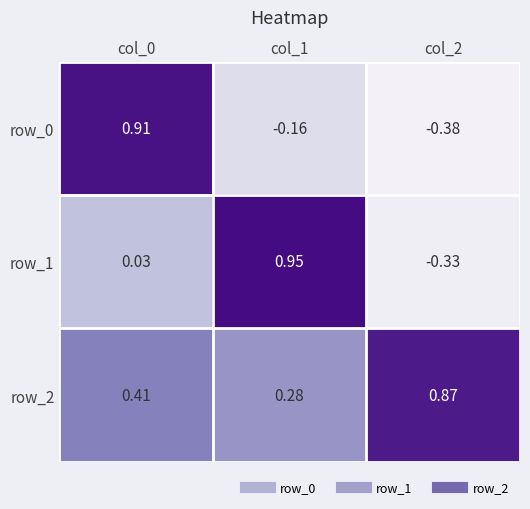

How many values in row_1 are below zero?

1